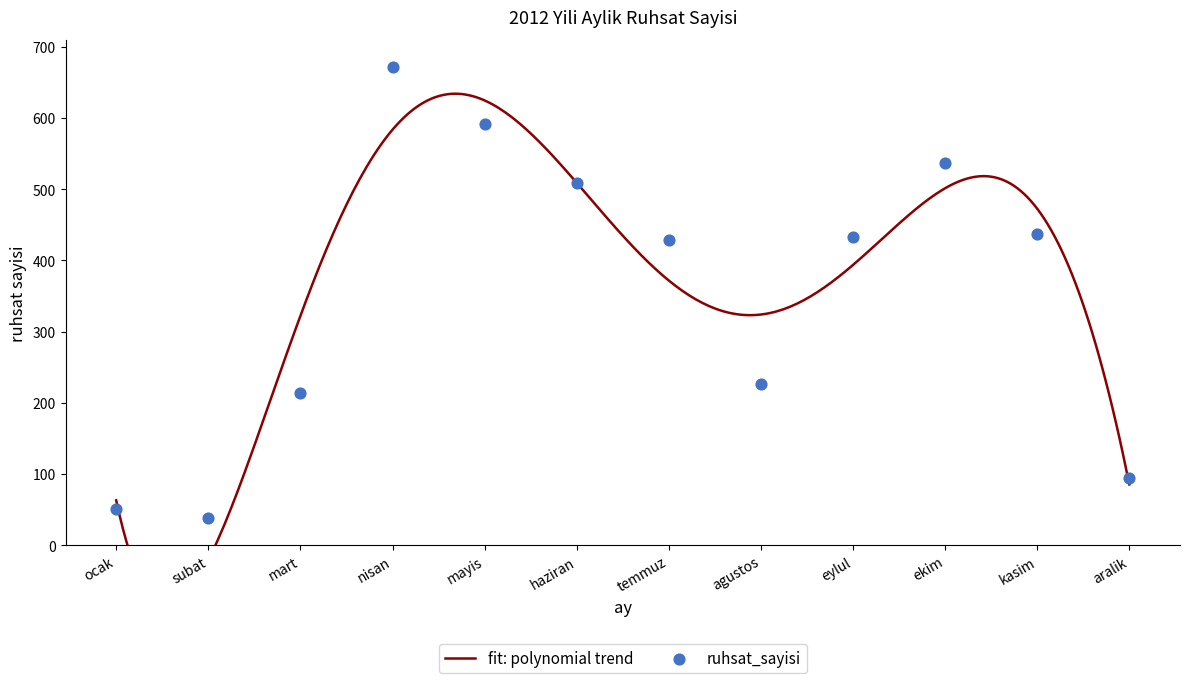

What is the change in value from mayis to haziran?

-83